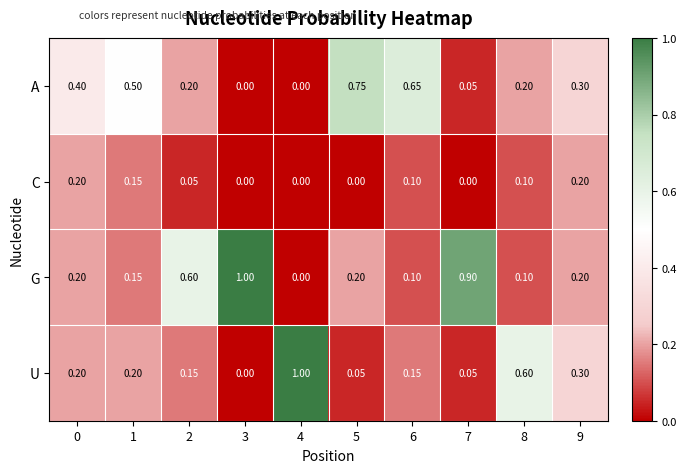

Between 2 and 9, which series saw the biggest shift?

G